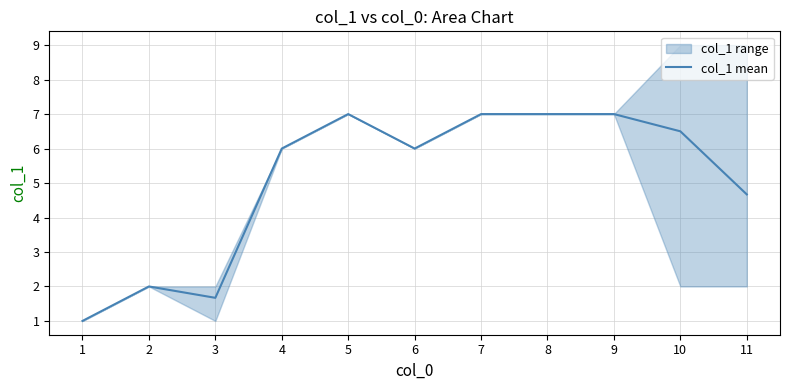

How many values are below 6?

4